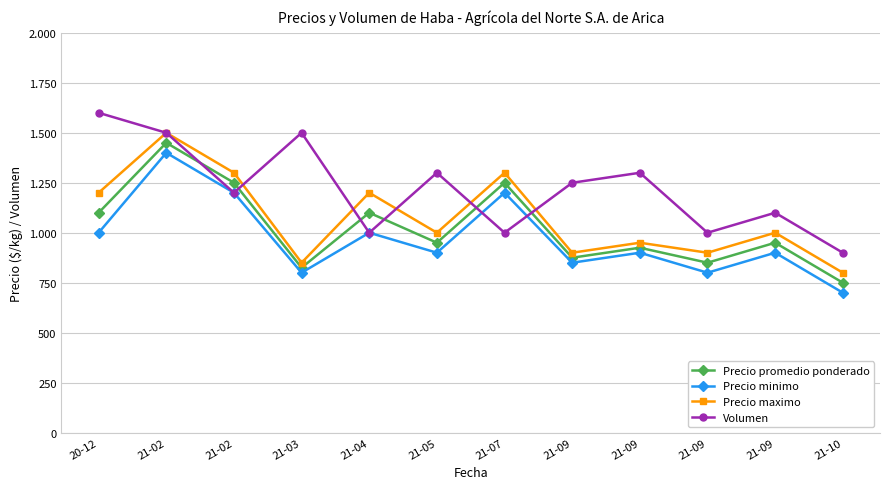

At which category is the sum across all series the highest?

21-02